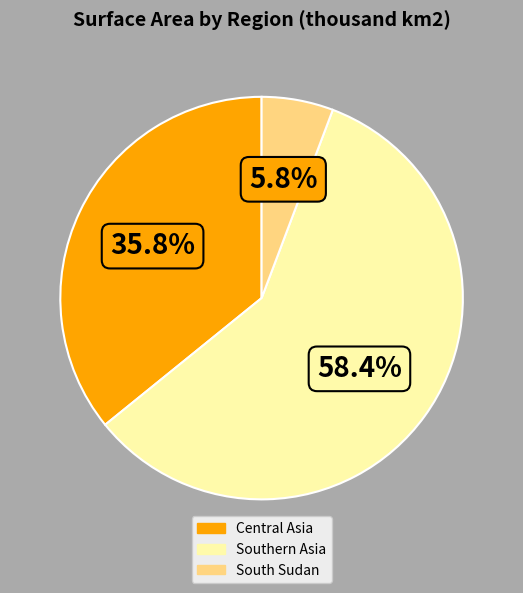

Which has a higher value, South Sudan or Central Asia?

Central Asia